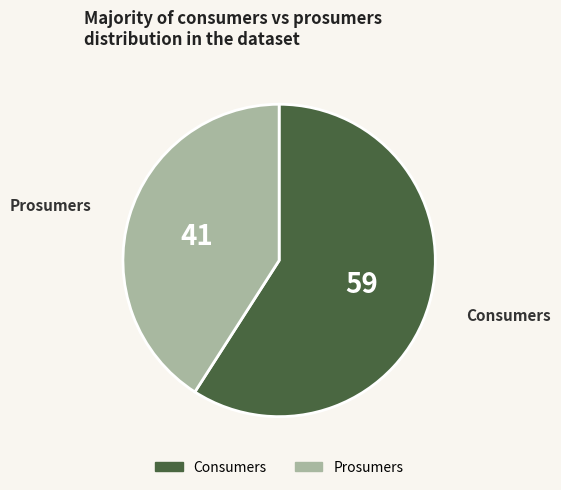

What is the majority slice?

Consumers